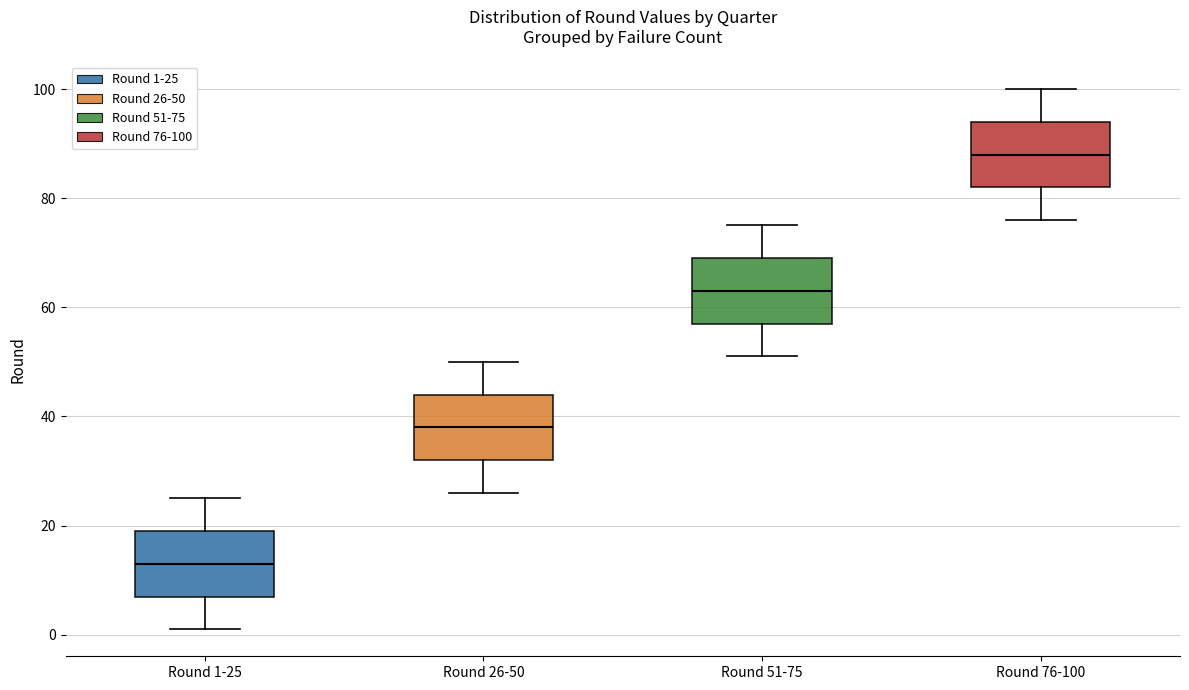

Where does the lower whisker of the box for Round 51-75 end on the y-axis? The values are not printed on the chart, so give them approximately, as read against the axis.

52